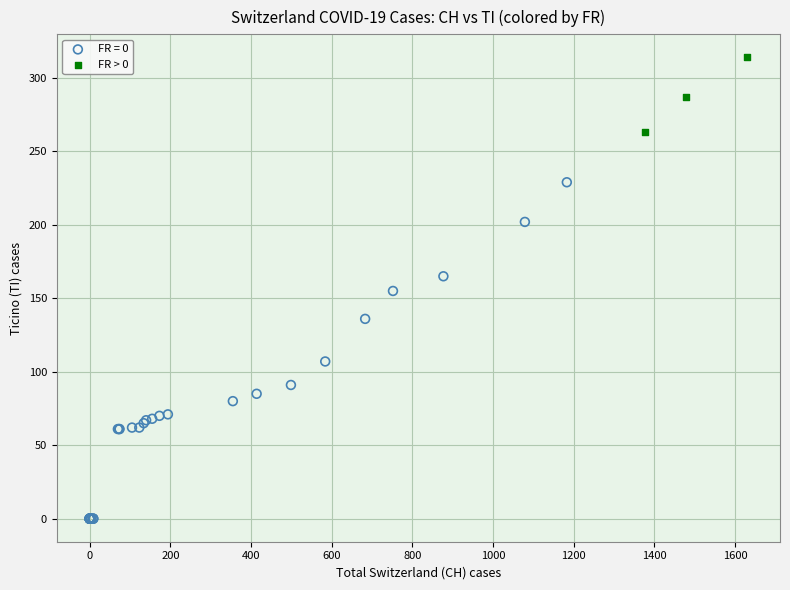

Which series reaches the minimum Y coordinate?

FR = 0